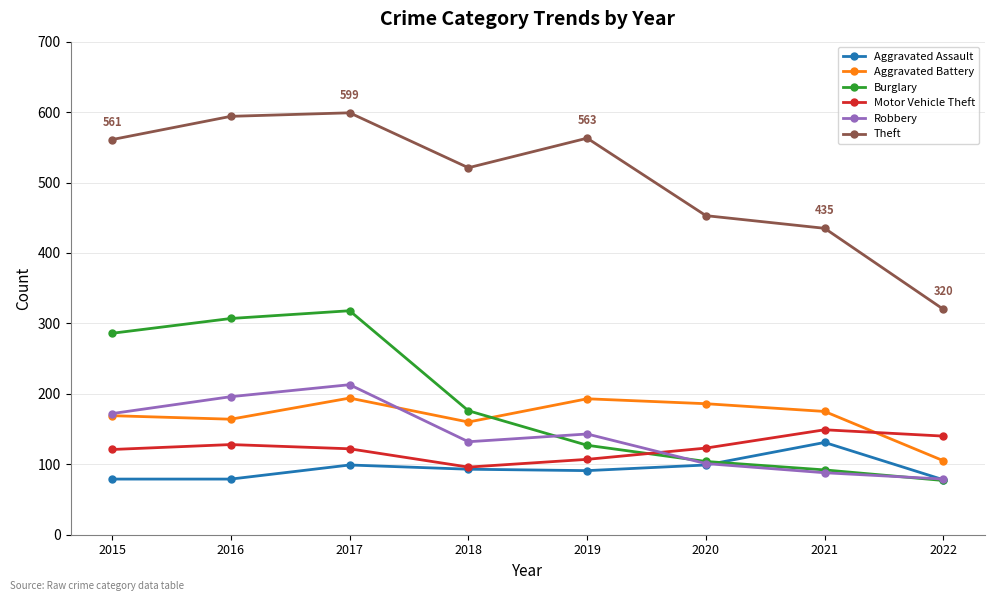

At how many categories does at least one series exceed 174?

8